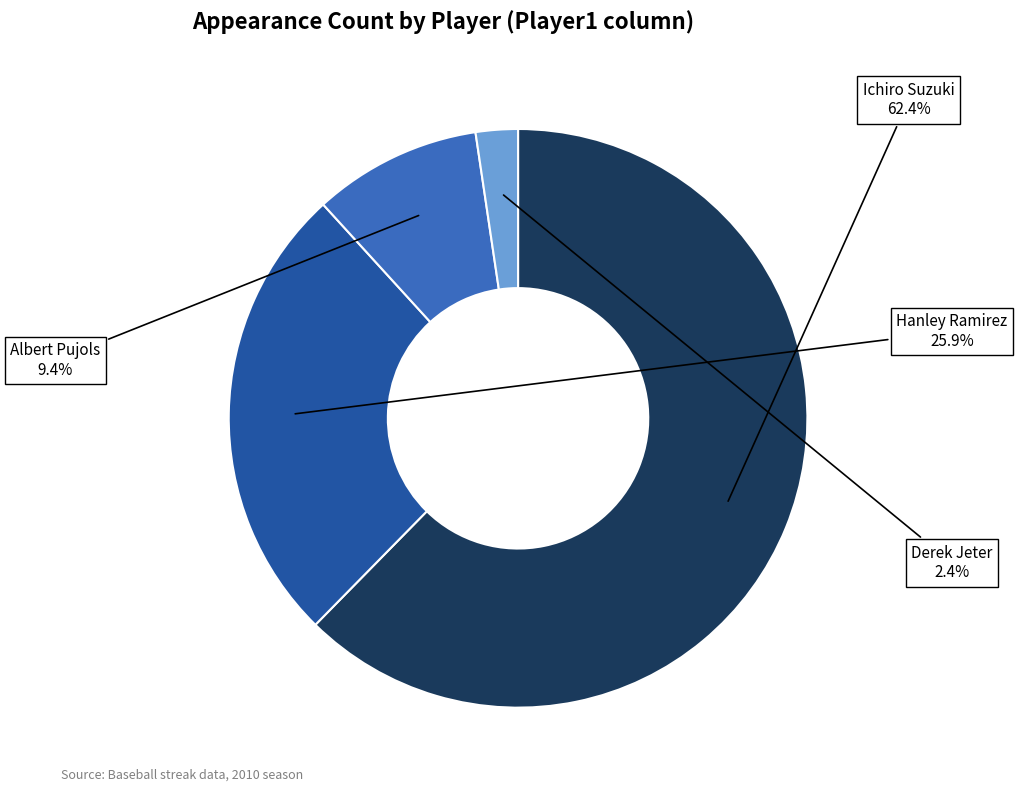

The Albert Pujols slice represents 9% of the pie. True or false?

True